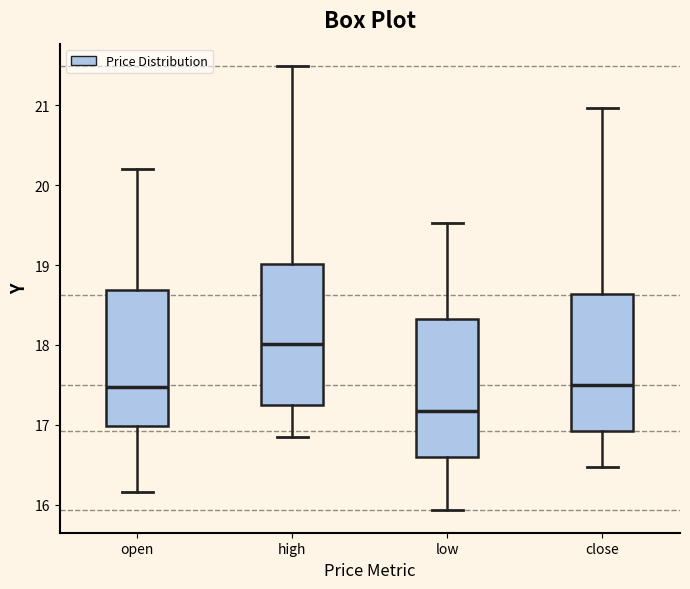

Where does the median line of the box for low sit on the y-axis? The values are not printed on the chart, so give them approximately, as read against the axis.

17.2